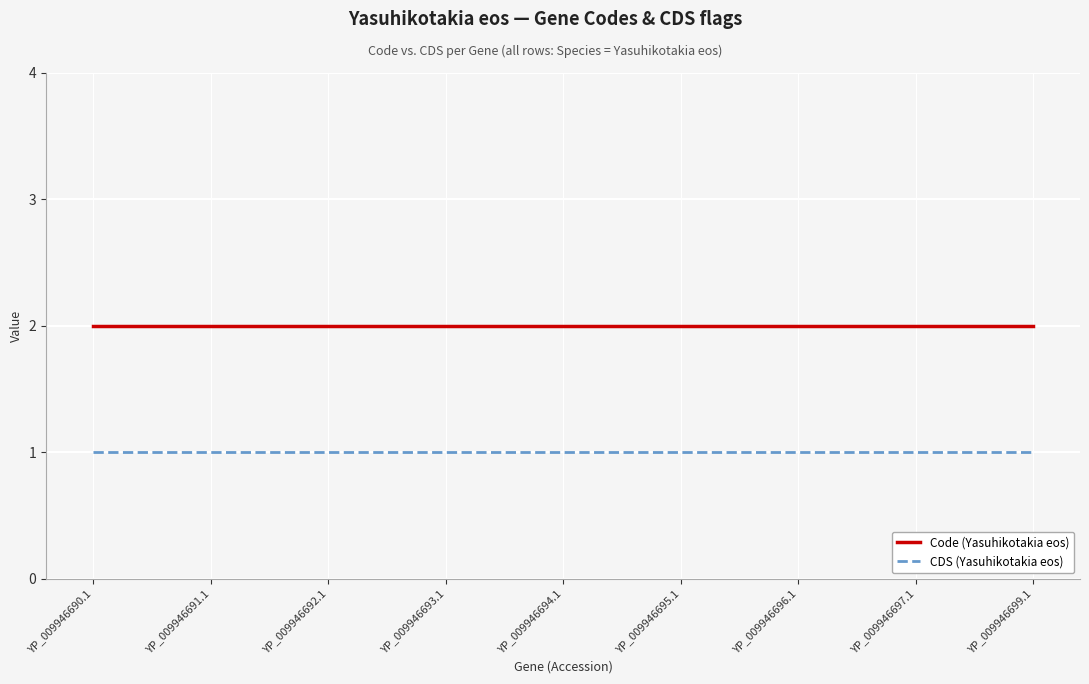

Reading right to left, what are all the values shown in this chart?

Code (Yasuhikotakia eos): 2	2	2	2	2	2	2	2	2
CDS (Yasuhikotakia eos): 1	1	1	1	1	1	1	1	1